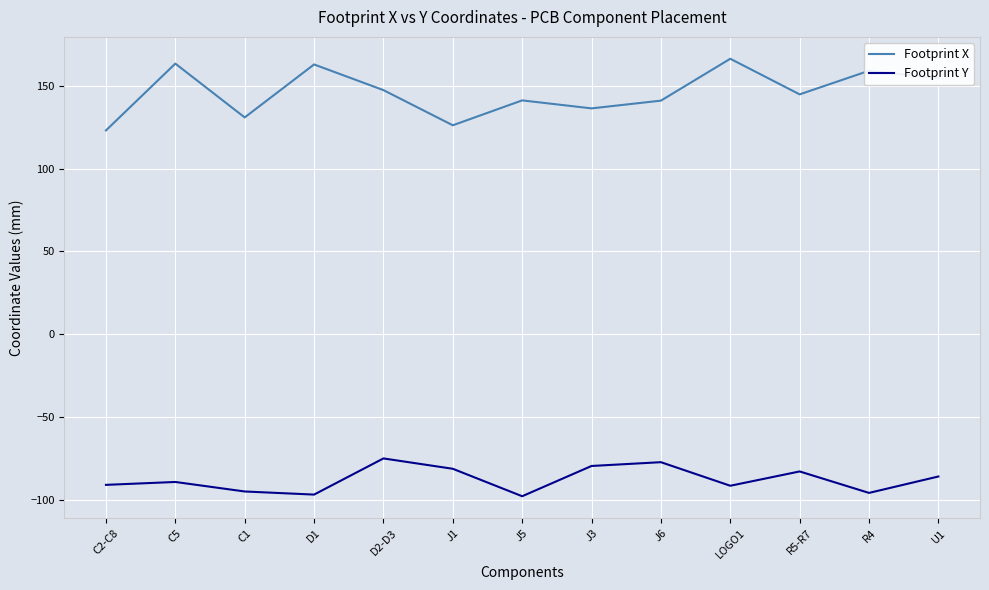

Is the value of Footprint X at D1 greater than the value of Footprint Y at J5?

Yes